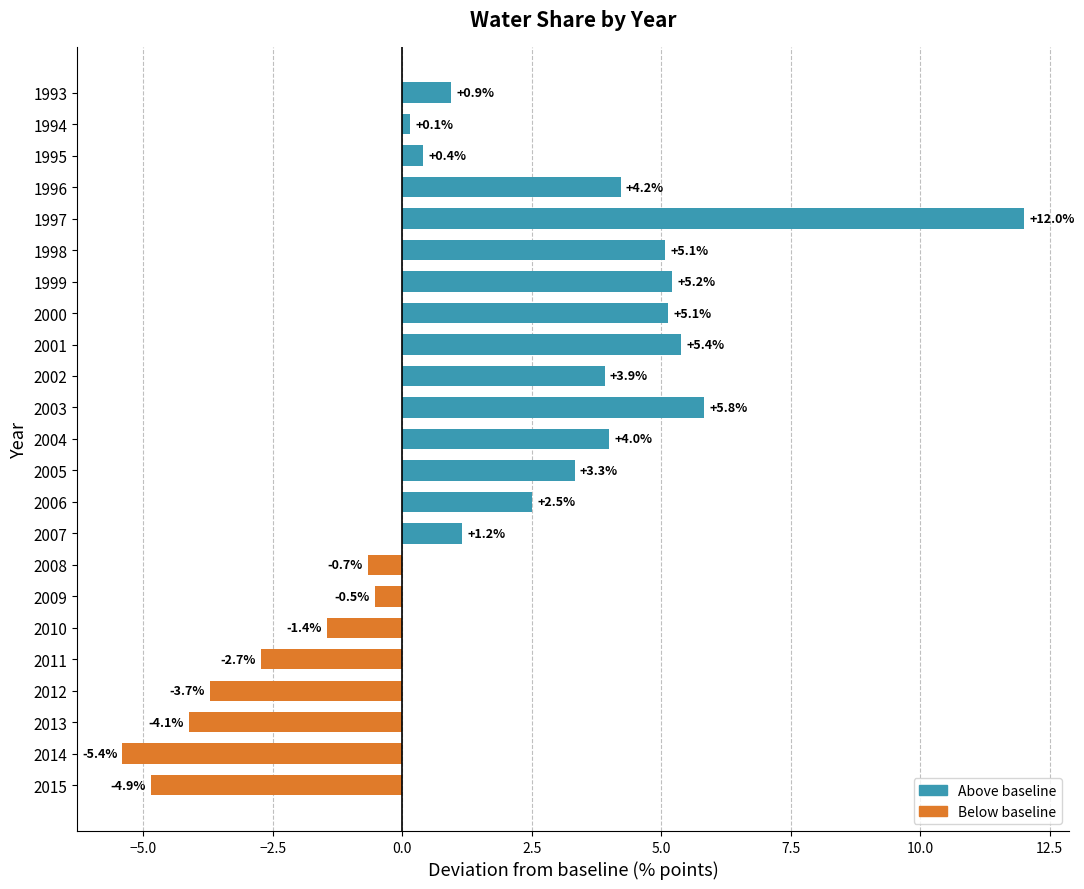

Reading top to bottom, what are all the values shown in this chart?

0.9	0.1	0.4	4.2	12.0	5.1	5.2	5.1	5.4	3.9	5.8	4.0	3.3	2.5	1.2	-0.7	-0.5	-1.4	-2.7	-3.7	-4.1	-5.4	-4.9